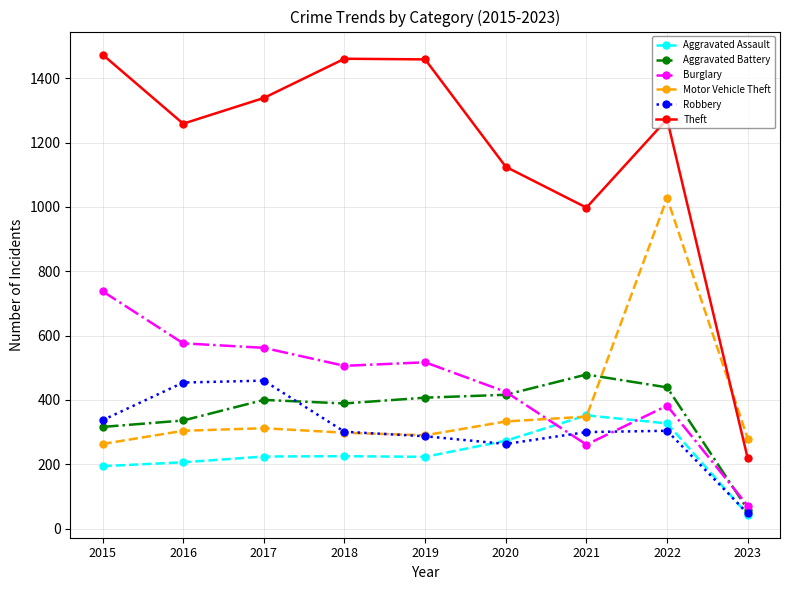

True or false: Theft and Motor Vehicle Theft cross at least once.

True